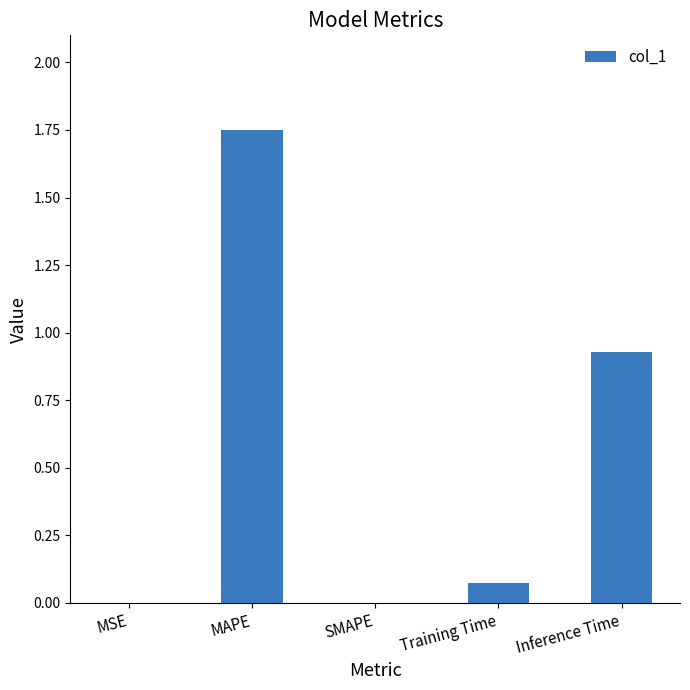

Which has a higher value, Training Time or Inference Time?

Inference Time